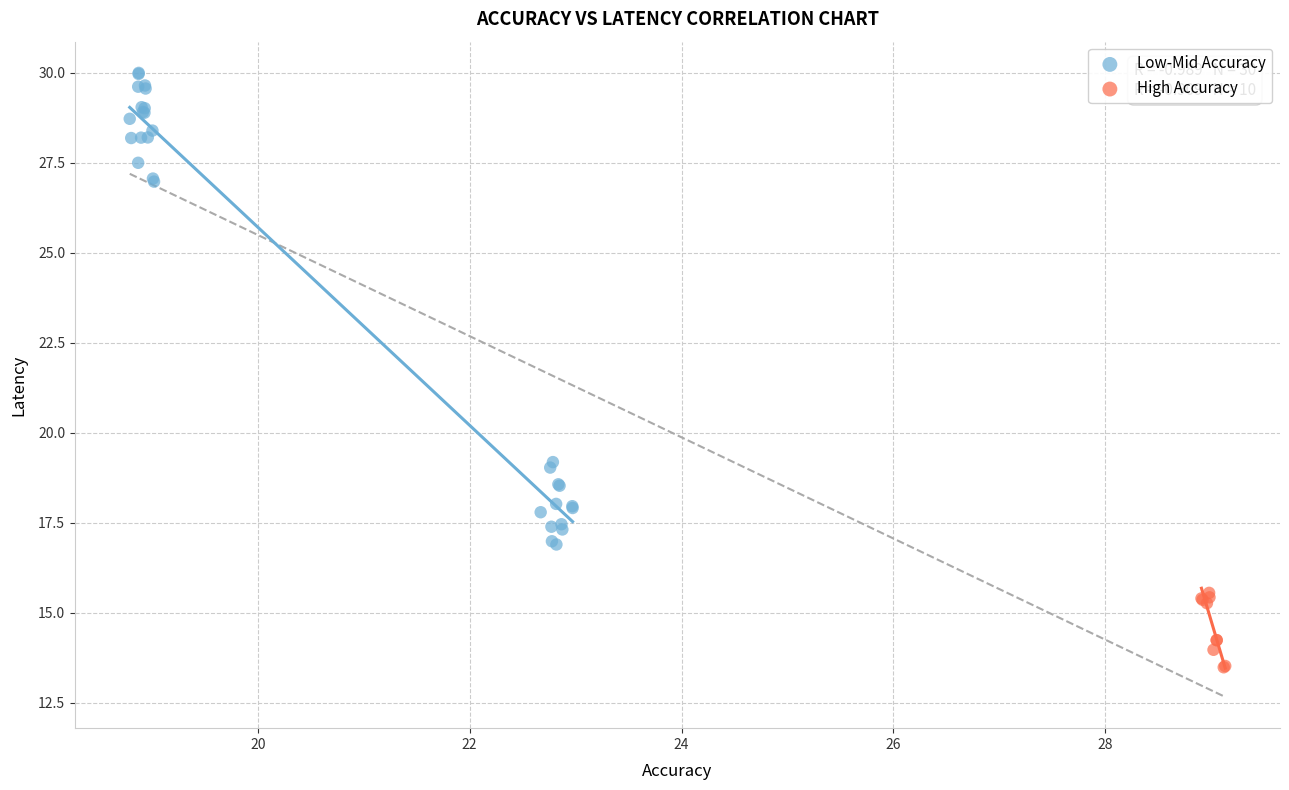

What are all the series names shown in the legend?

Low-Mid Accuracy, High Accuracy